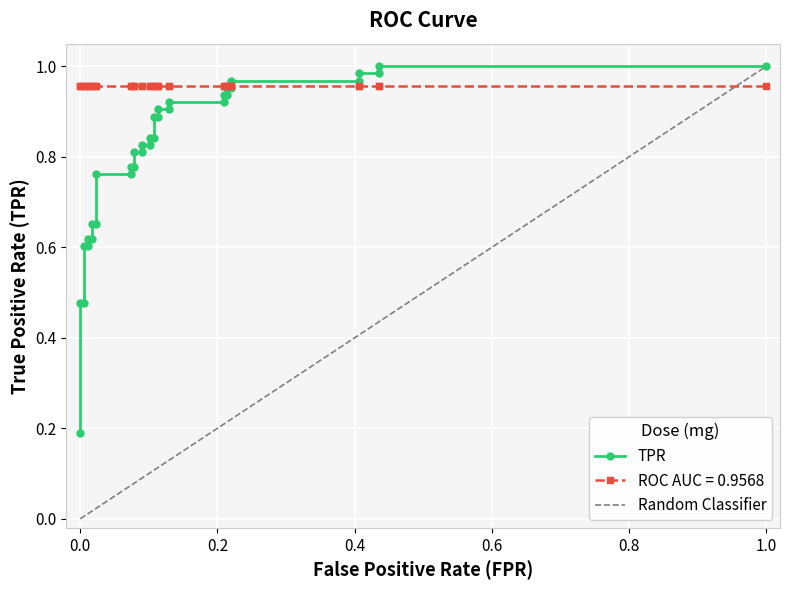

Is this an area chart (filled region under the line)?

No